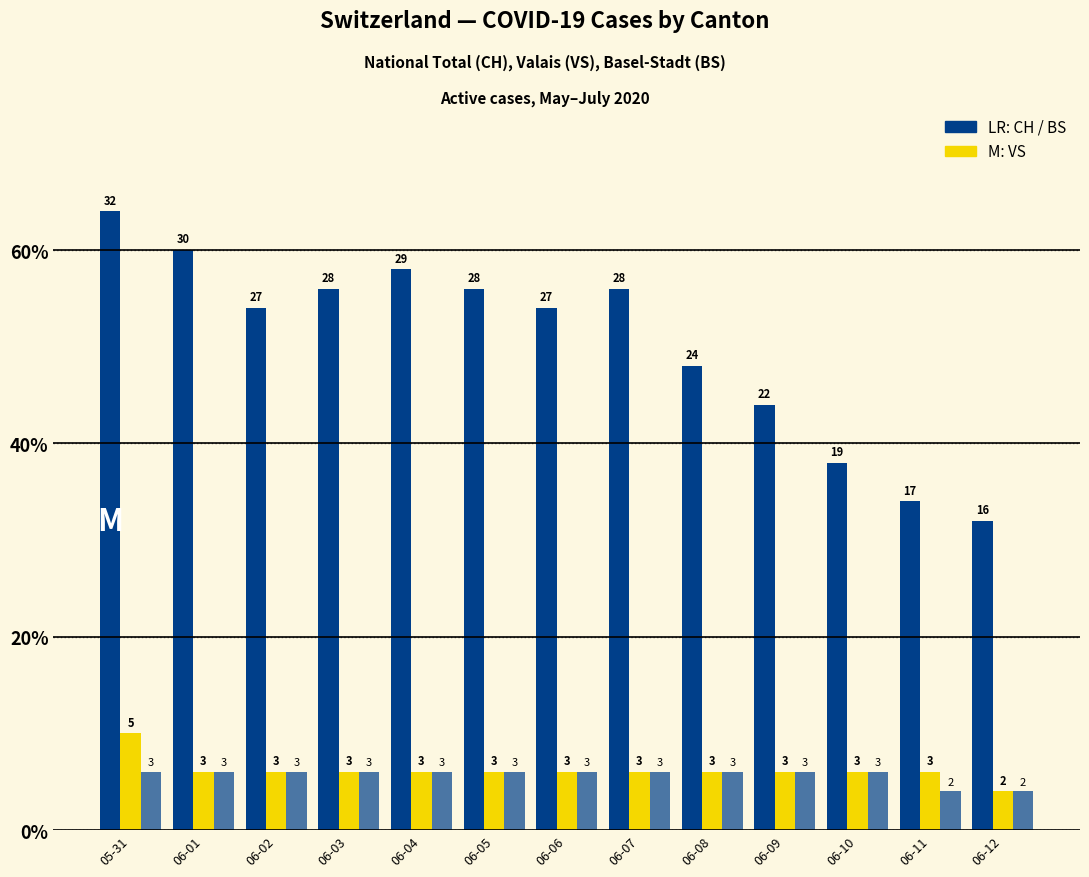

Reading left to right, transcribe all the data shown in this chart.

CH: 05-31=64	06-01=60	06-02=54	06-03=56	06-04=58	06-05=56	06-06=54	06-07=56	06-08=48	06-09=44	06-10=38	06-11=34	06-12=32
VS: 05-31=10	06-01=6	06-02=6	06-03=6	06-04=6	06-05=6	06-06=6	06-07=6	06-08=6	06-09=6	06-10=6	06-11=6	06-12=4
BS: 05-31=6	06-01=6	06-02=6	06-03=6	06-04=6	06-05=6	06-06=6	06-07=6	06-08=6	06-09=6	06-10=6	06-11=4	06-12=4